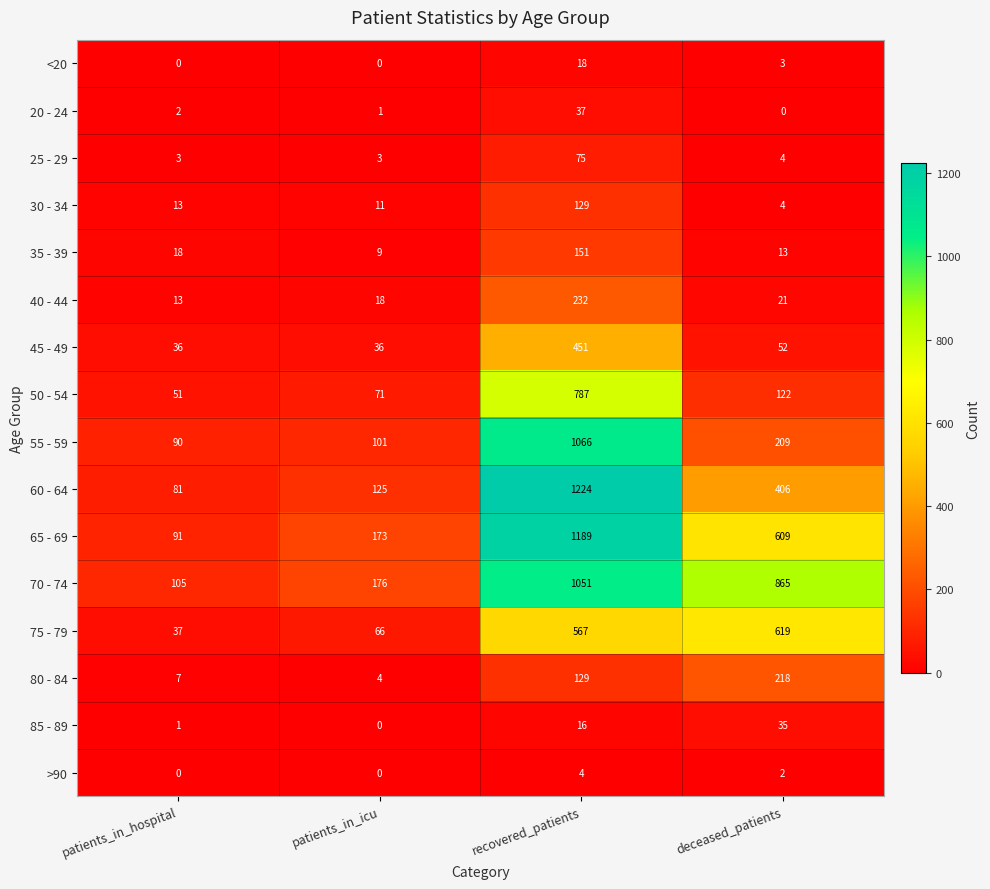

Which series has the largest total across all categories?

70 - 74